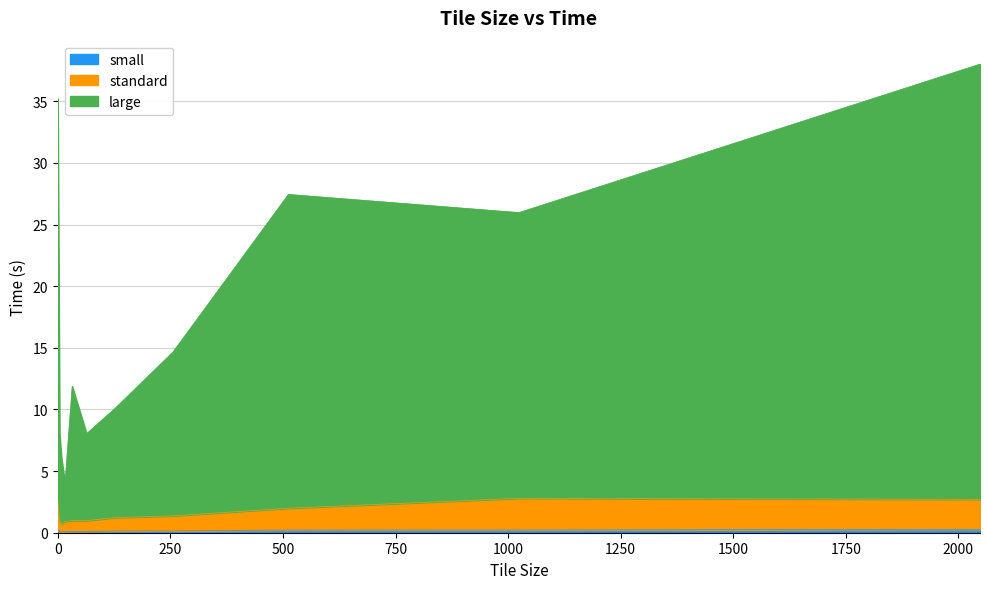

Which series has the widest spread of values?

large